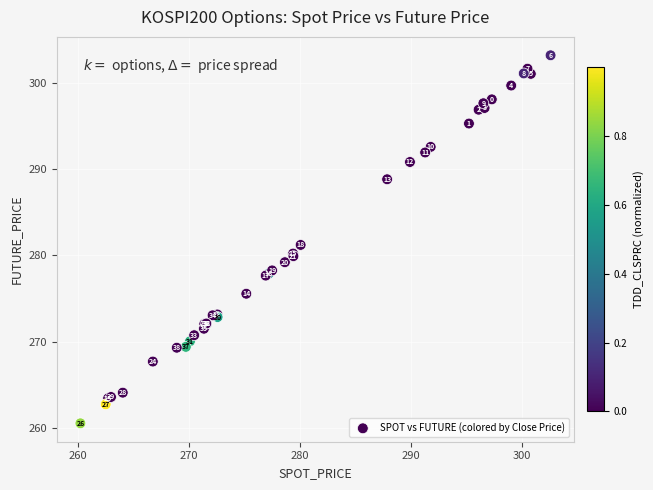

What Y value in the scatter plot is closest to 281?

281.2